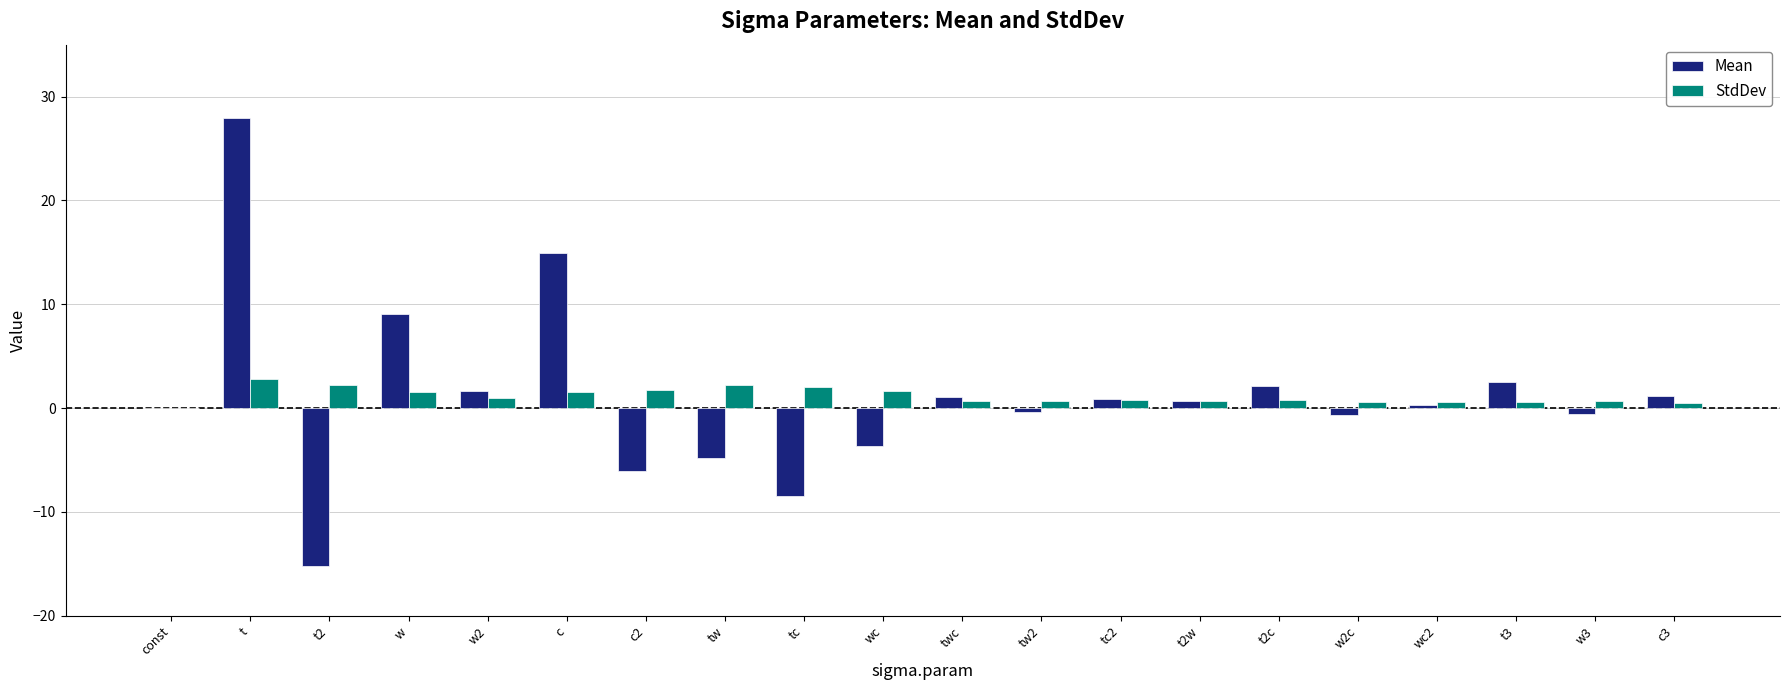

At which category is the sum across all series the highest?

t